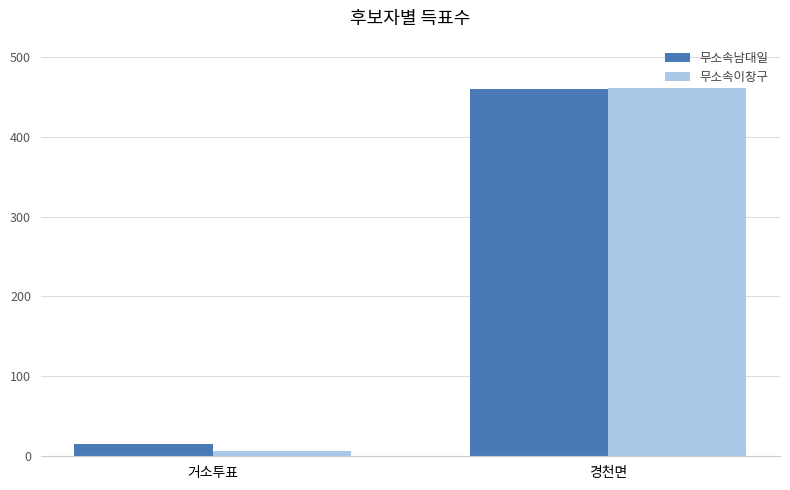

What is the smallest value displayed?

7